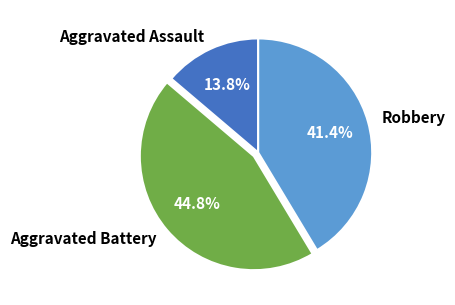

What percentage is NOT represented by Aggravated Battery?

55.2%